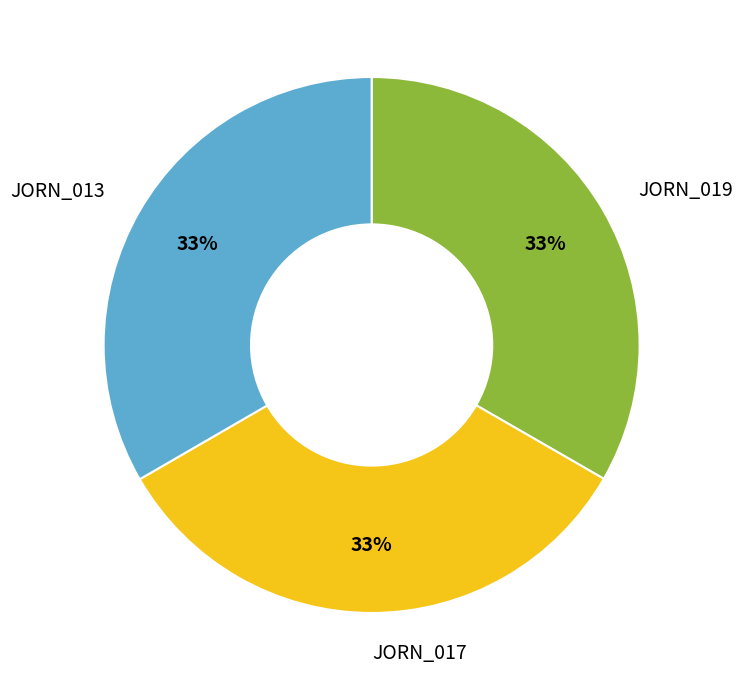

To the nearest percent, what is the combined percentage of JORN_019 and JORN_017?

67%